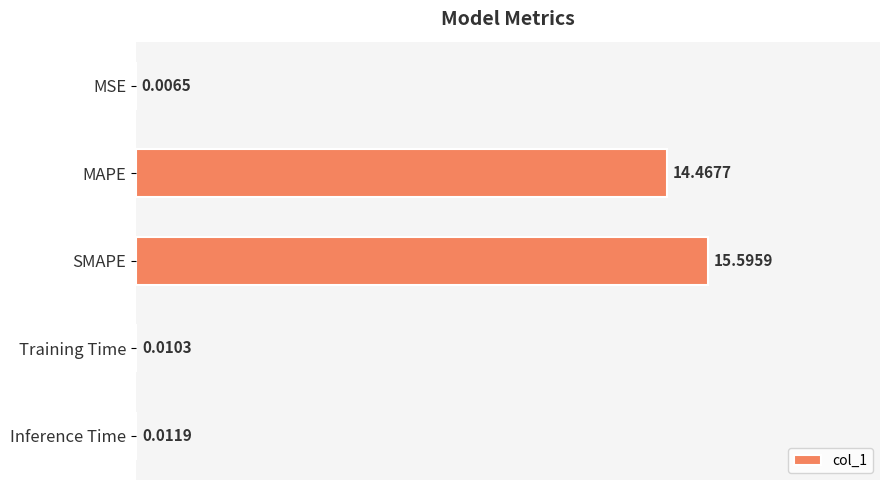

What is the sum of the values at Training Time and MAPE?

14.5